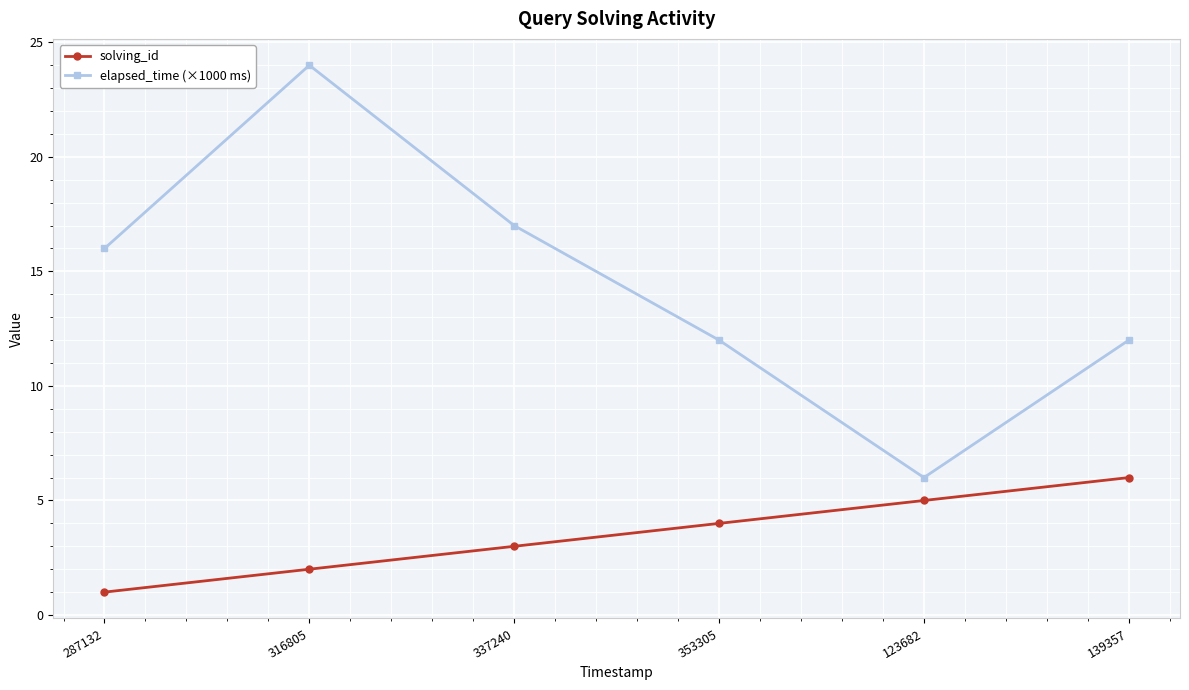

At which label is elapsed_time (×1000 ms) closest to 15?

287132